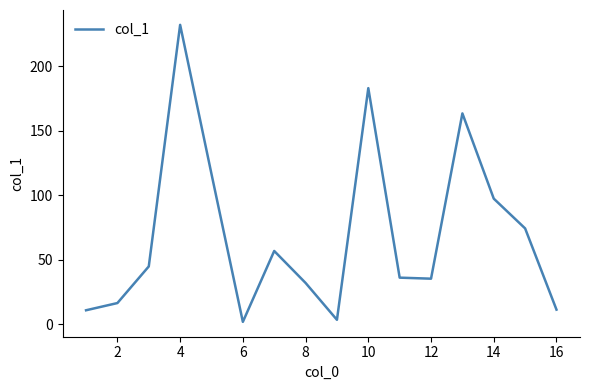

The value at 8 is 46.3. True or false?

False